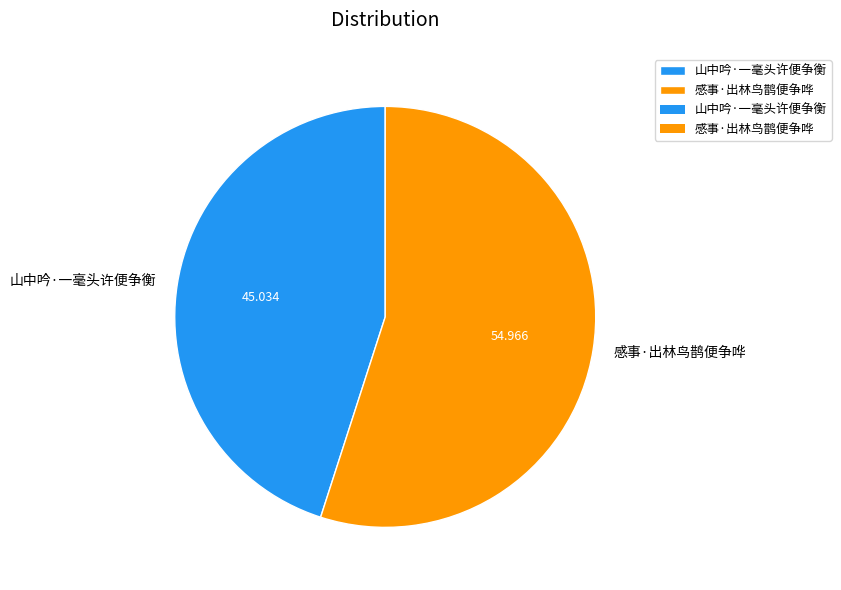

Which category has the biggest portion of the pie?

感事·出林鸟鹊便争哗